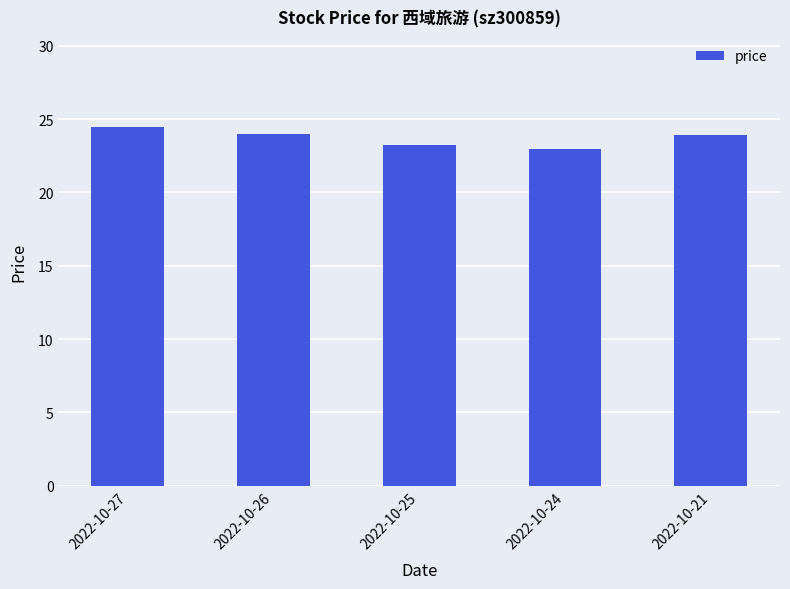

What is the value of the 2nd bar from the left?

24.0